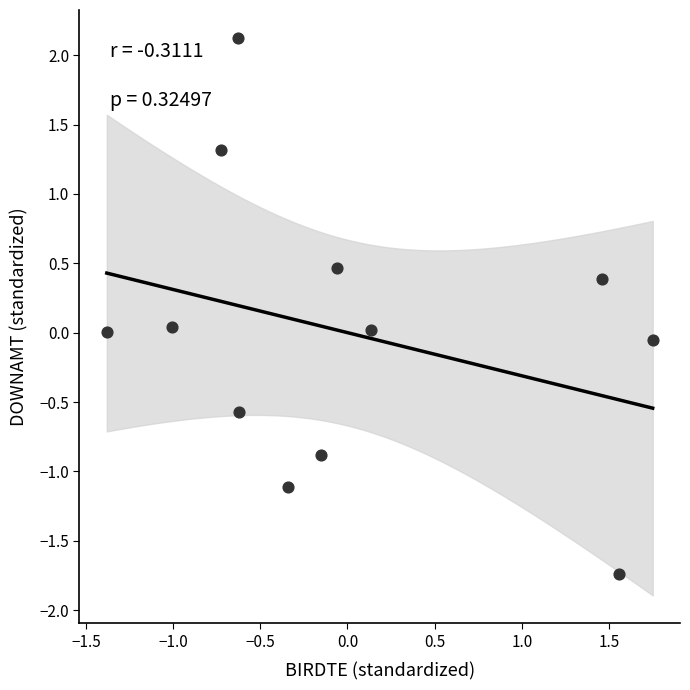

What is the range of Y values (max minus min)?

3.9